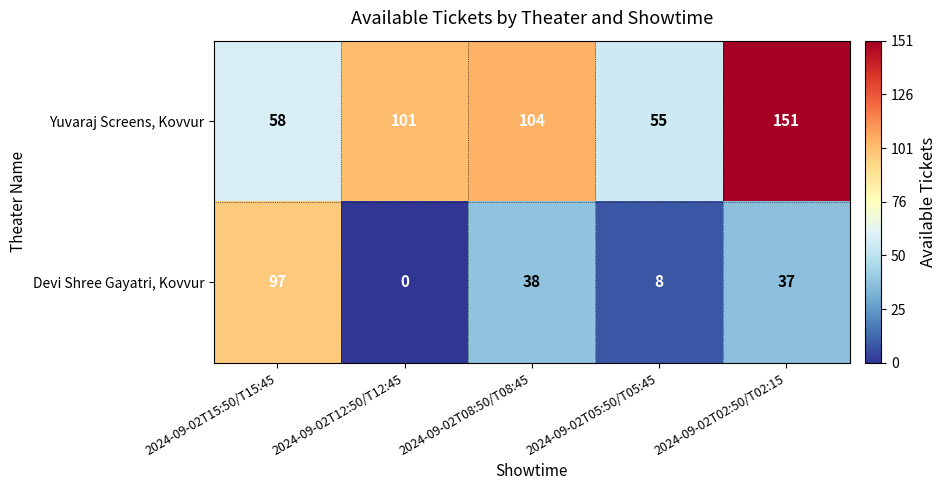

At 2024-09-02T12:50/T12:45, list the series in order from largest to smallest.

Yuvaraj Screens, Kovvur, Devi Shree Gayatri, Kovvur